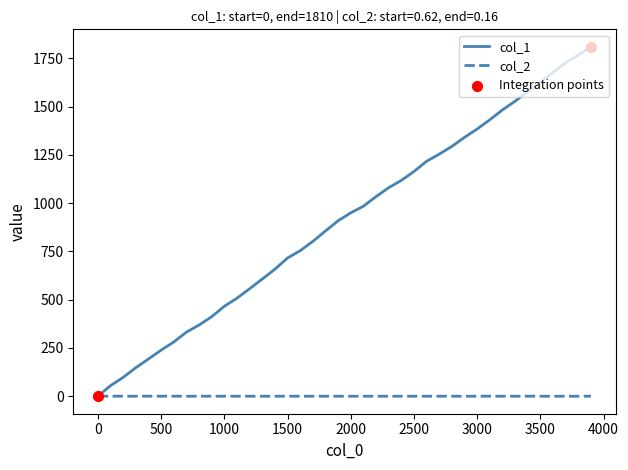

Which series has the largest range (max minus min)?

col_1